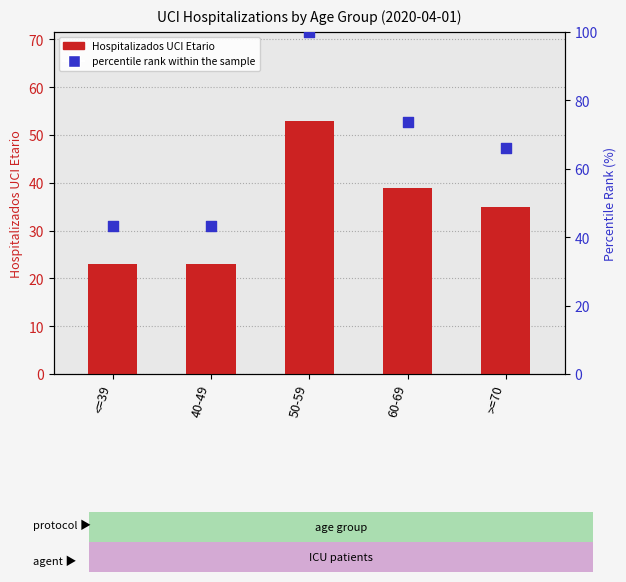

What are all the series names shown in the legend?

Hospitalizados UCI Etario, percentile rank within the sample